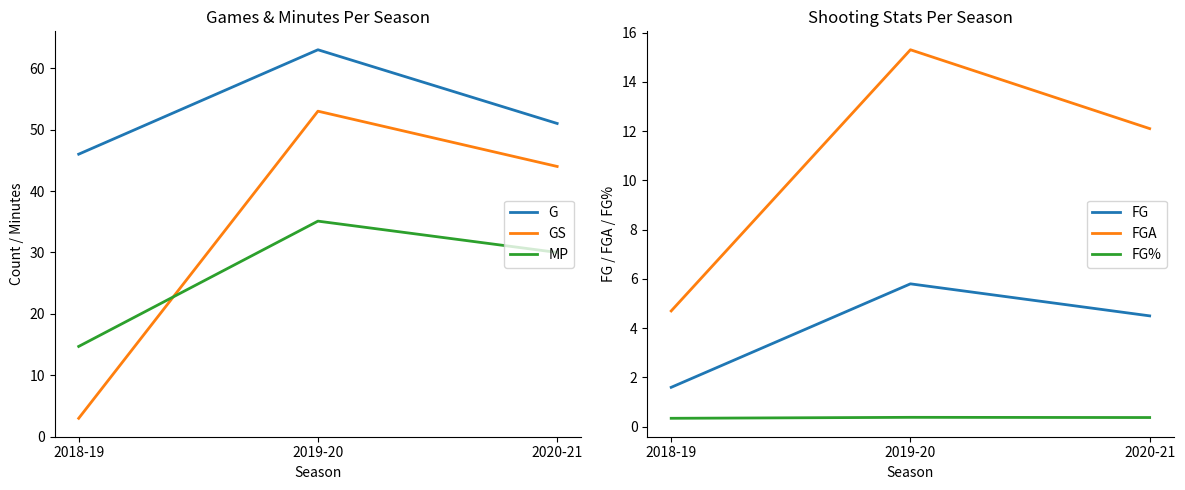

Is the value of GS at 2018-19 greater than the value of FGA at 2019-20?

No